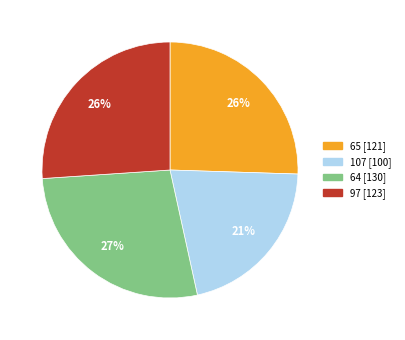

Is there a majority slice in this chart?

No